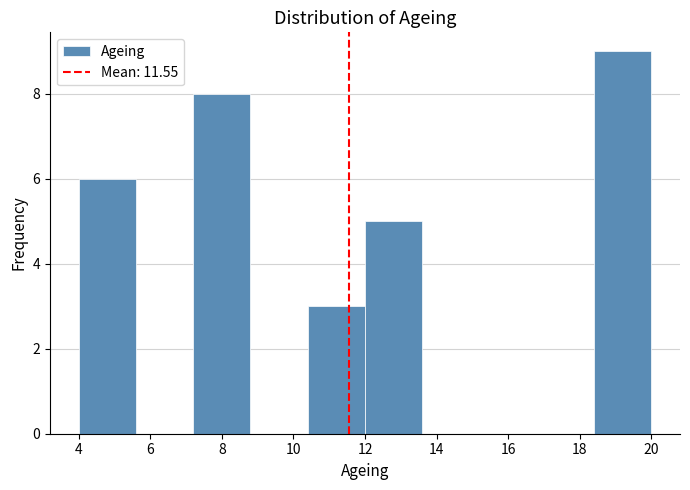

Which range on the x-axis has the tallest bar?

18.4 to 20.0